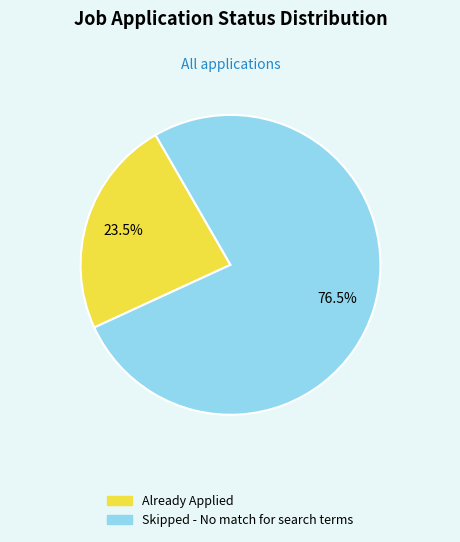

Is there a majority slice in this chart?

Yes